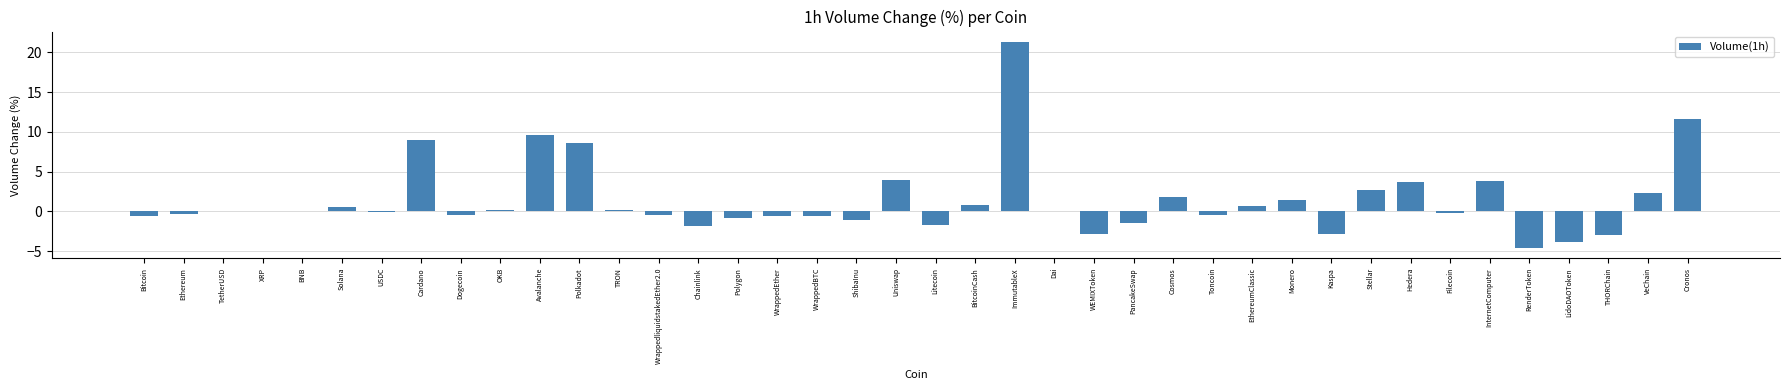

What value does the data have at Cosmos?

1.8